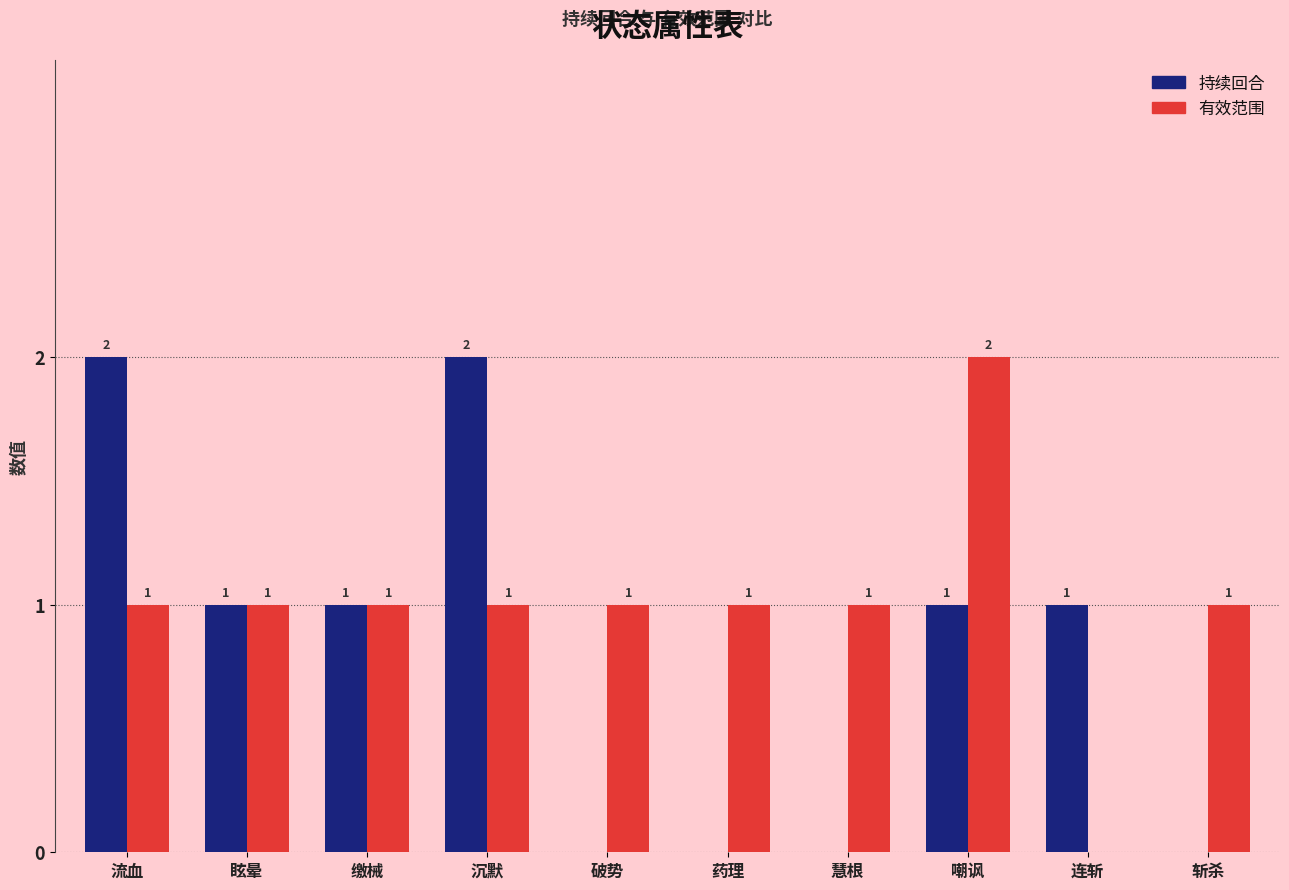

What are all the series names shown in the legend?

持续回合, 有效范围